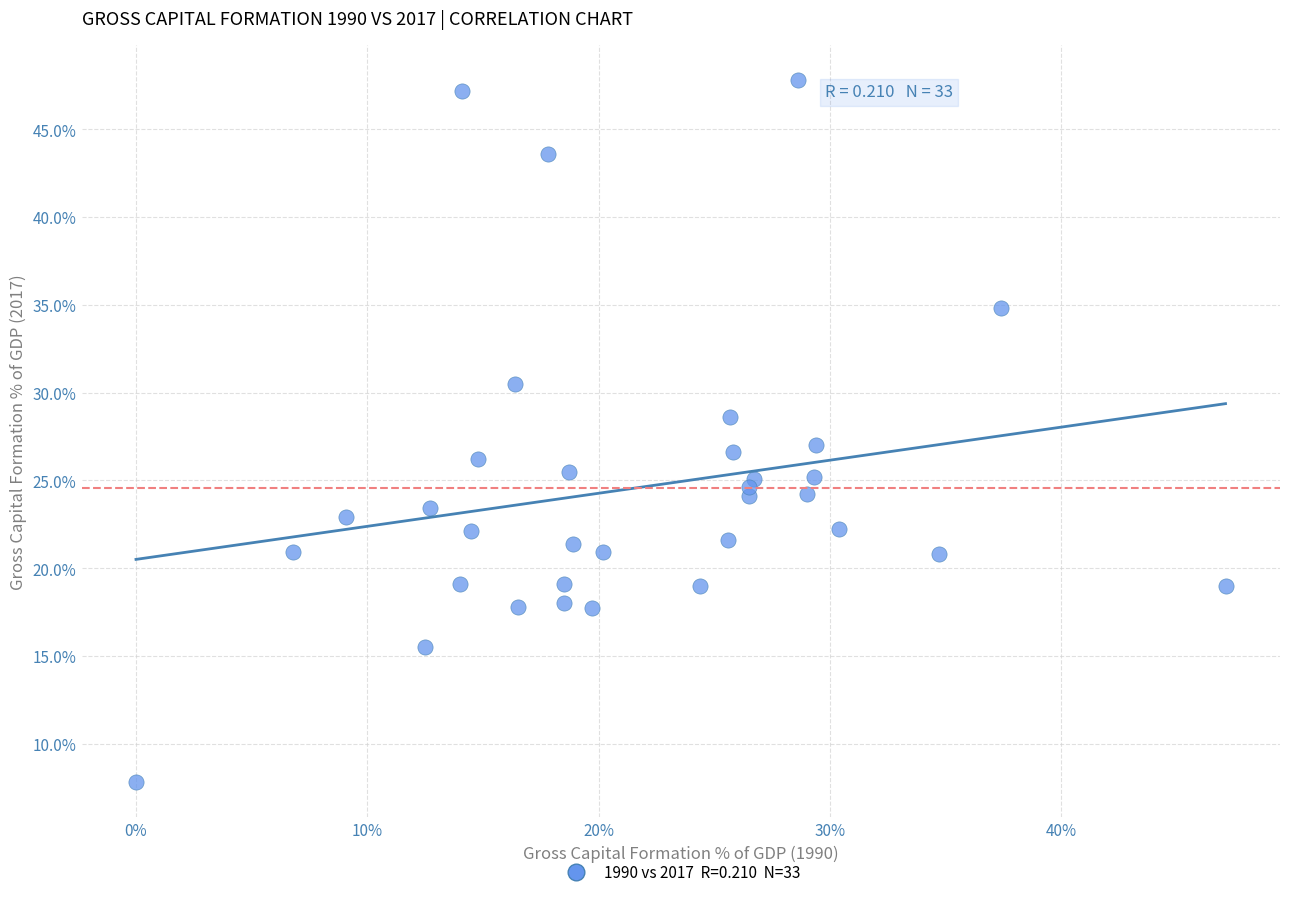

What is the range of X values (max minus min)?

47.1